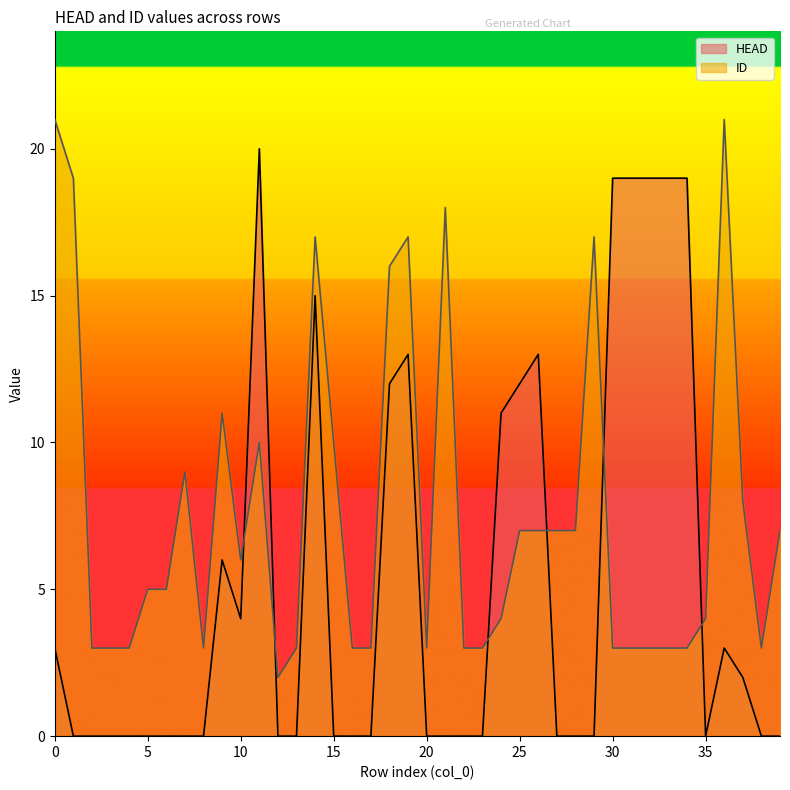

How many data points does each series have?

40